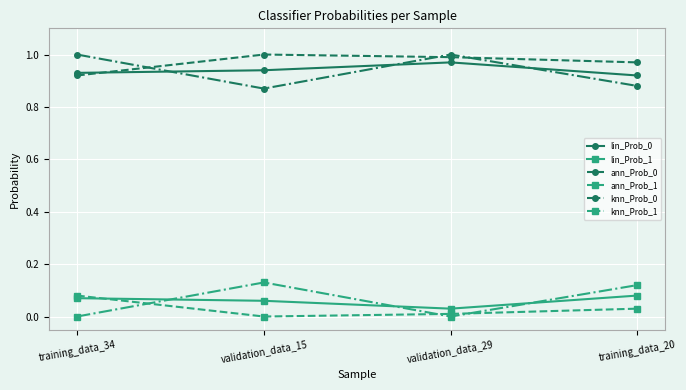

At which label is lin_Prob_1 closest to 0?

validation_data_29